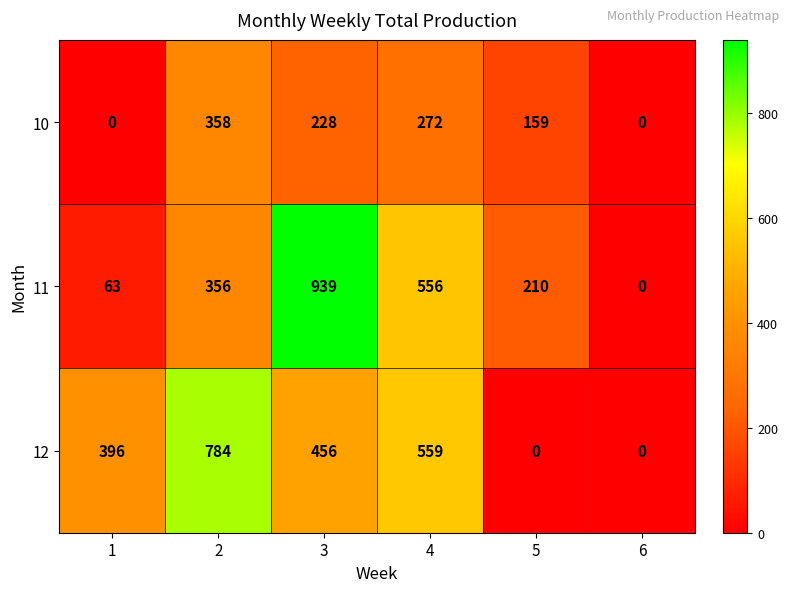

How many data points does each series have?

6